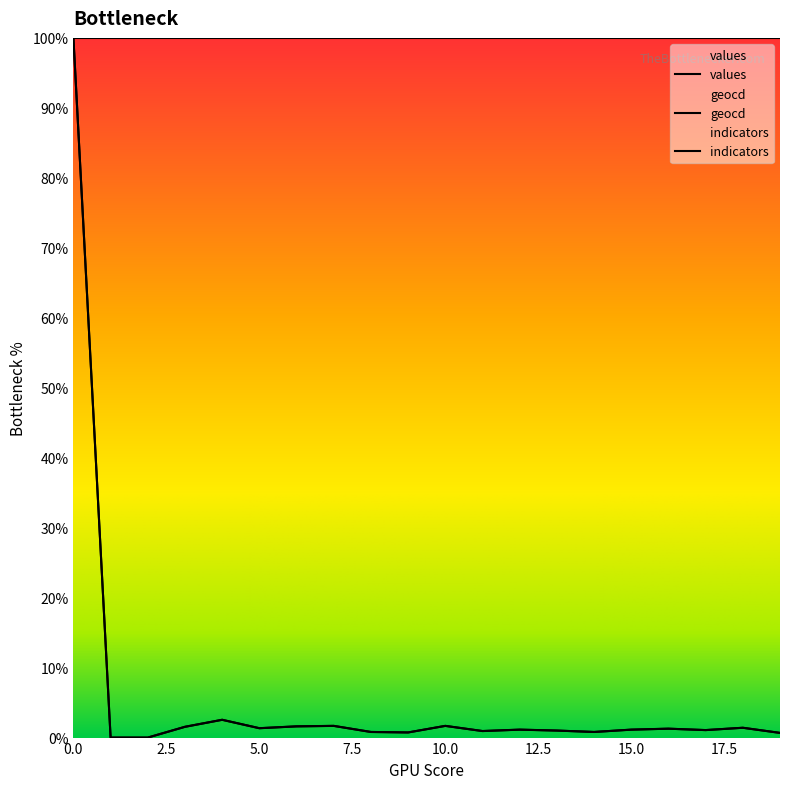

True or false: values and geocd intersect in this chart.

False